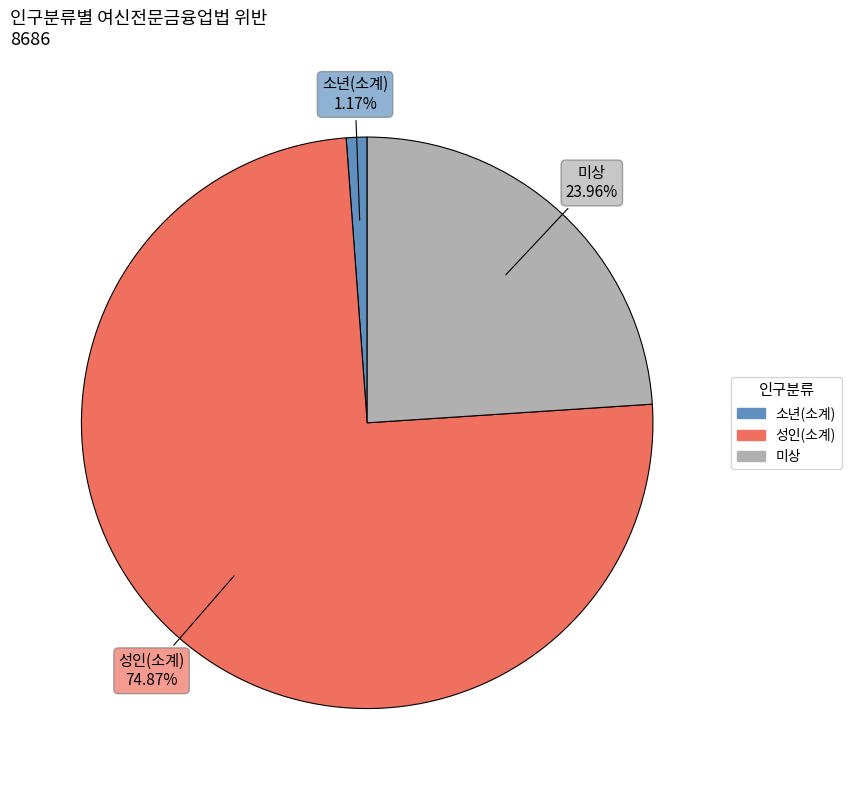

Is there any slice that represents more than half of the pie?

Yes